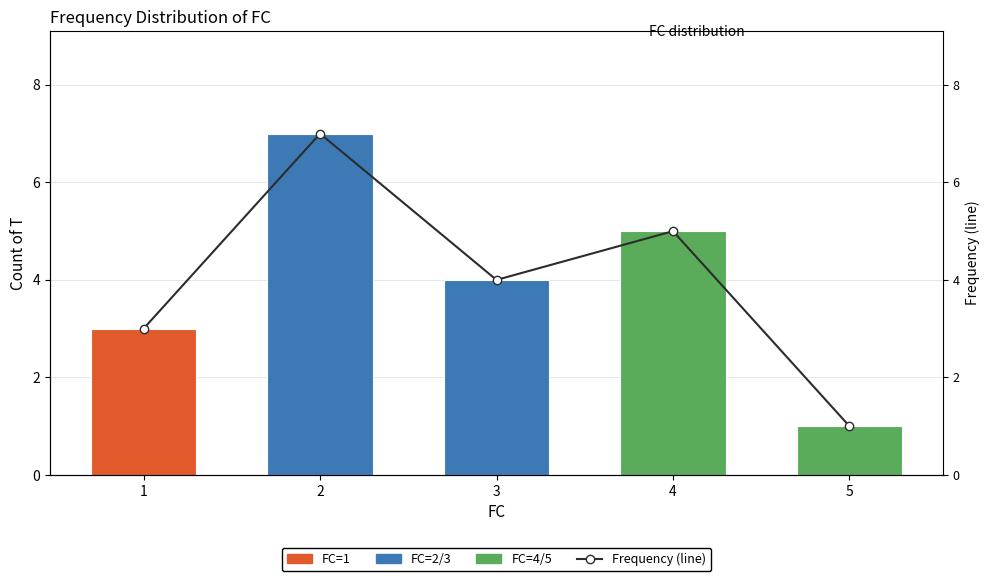

At which label does FC Frequency reach its minimum?

5